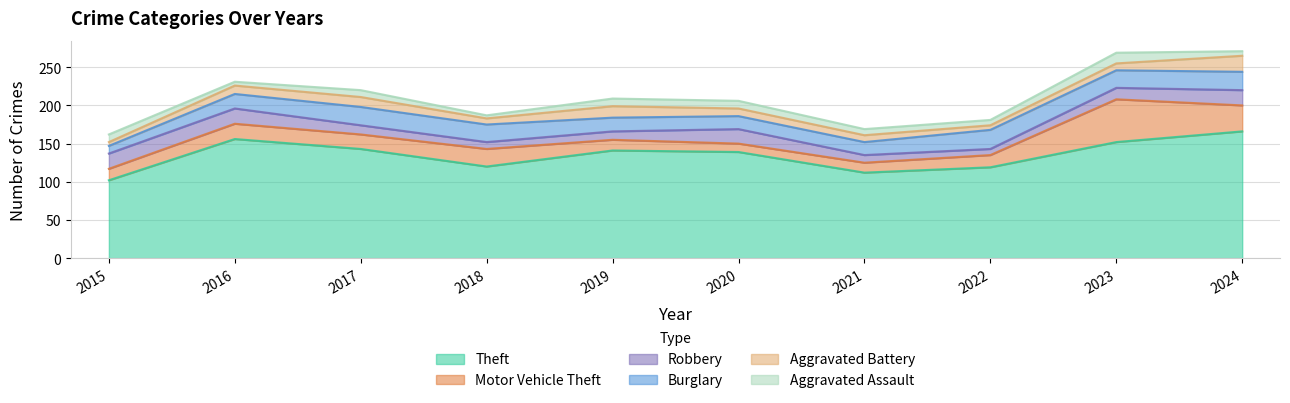

True or false: Aggravated Battery has a value of 10 at 2020.

True